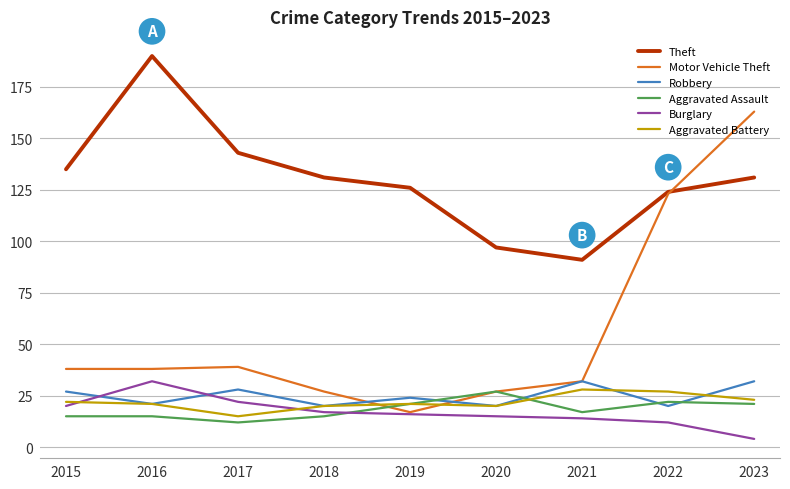

What is the difference between the highest and lowest values at 2019?

110